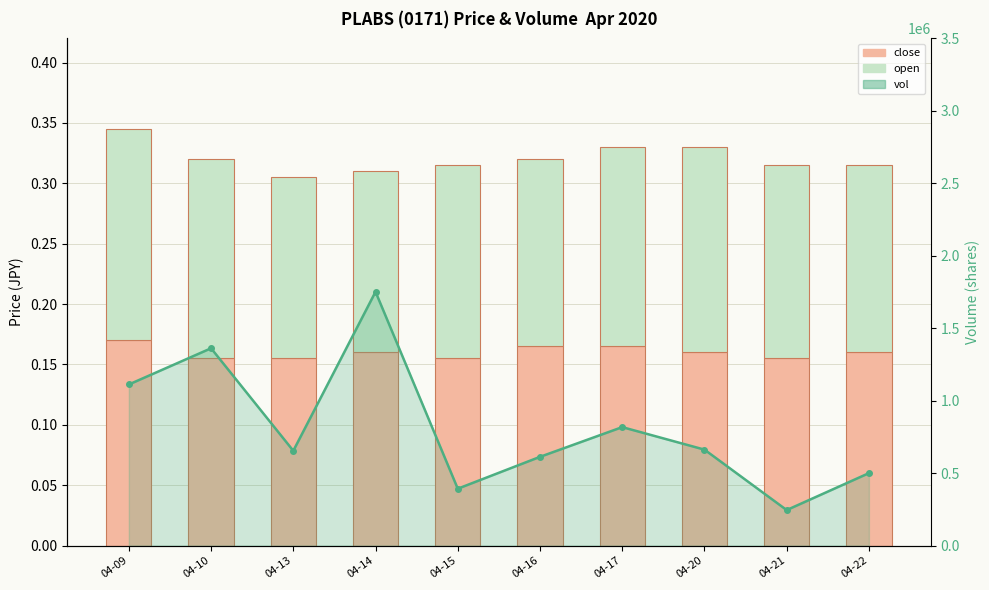

What is the average value of the open series?

0.2